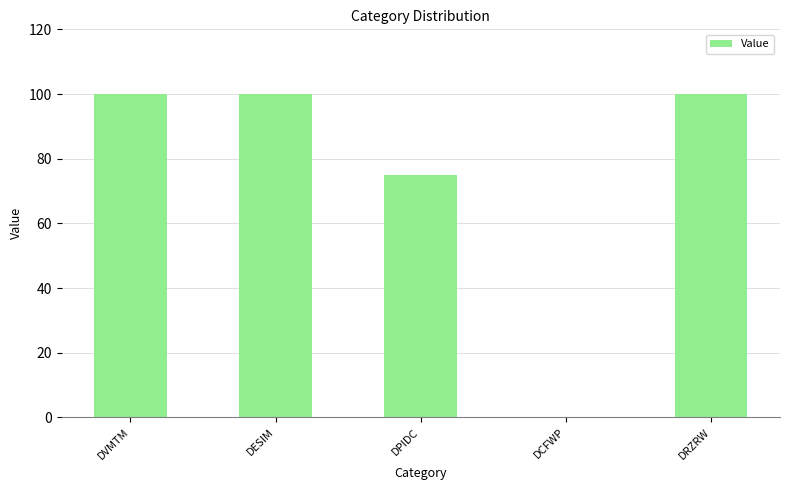

What is the change in value from DESIM to DCFWP?

-100